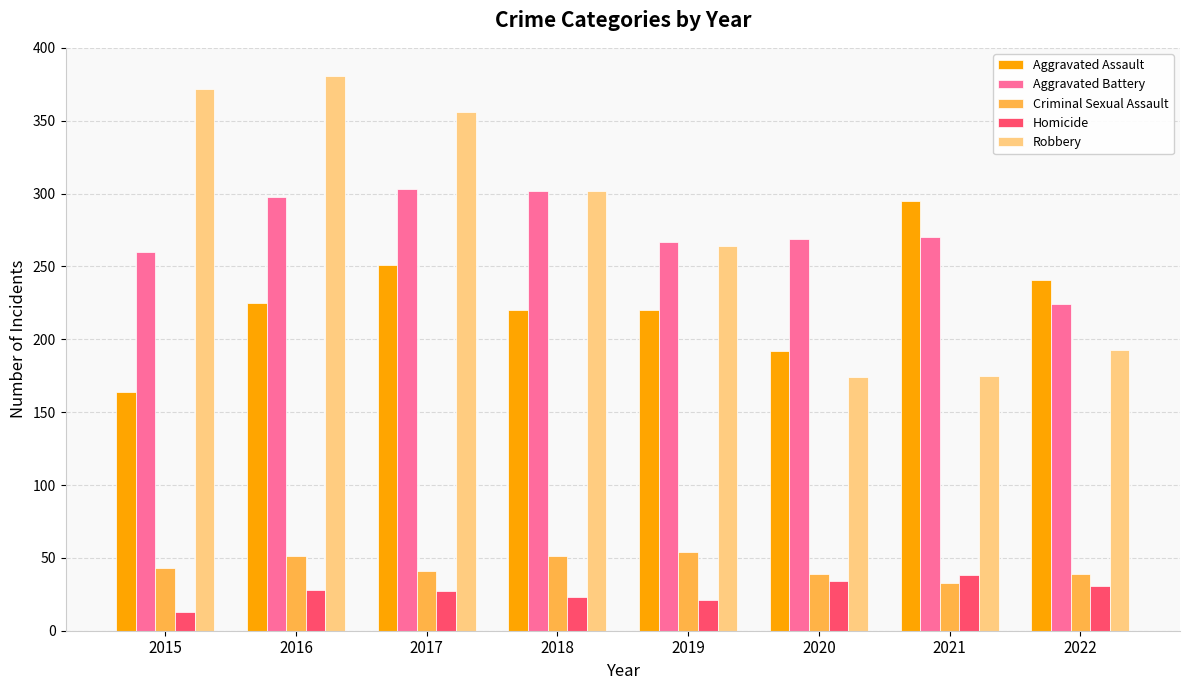

Rank the series at 2016 from highest to lowest value.

Robbery, Aggravated Battery, Aggravated Assault, Criminal Sexual Assault, Homicide